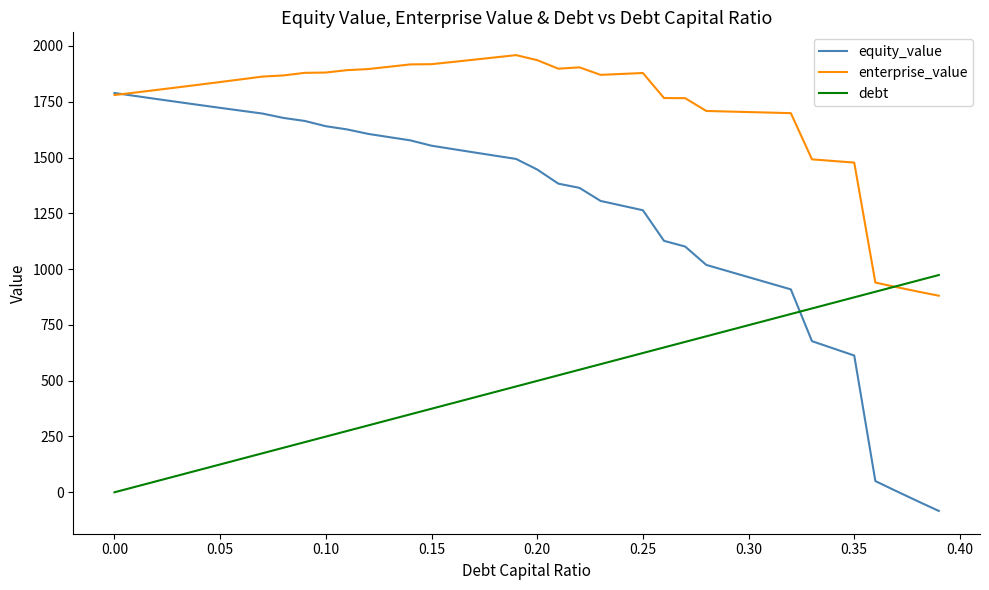

List the series in order of their overall mean, lowest first.

debt, equity_value, enterprise_value